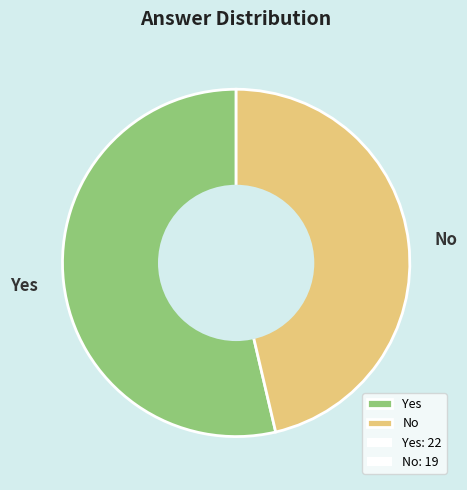

Is the sum of No and Yes greater than half?

Yes